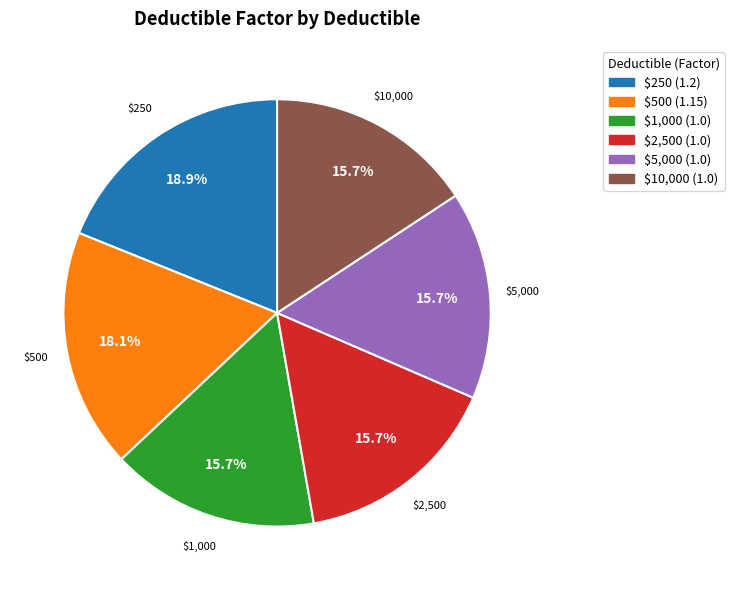

Does $500 represent more than half of the total?

No